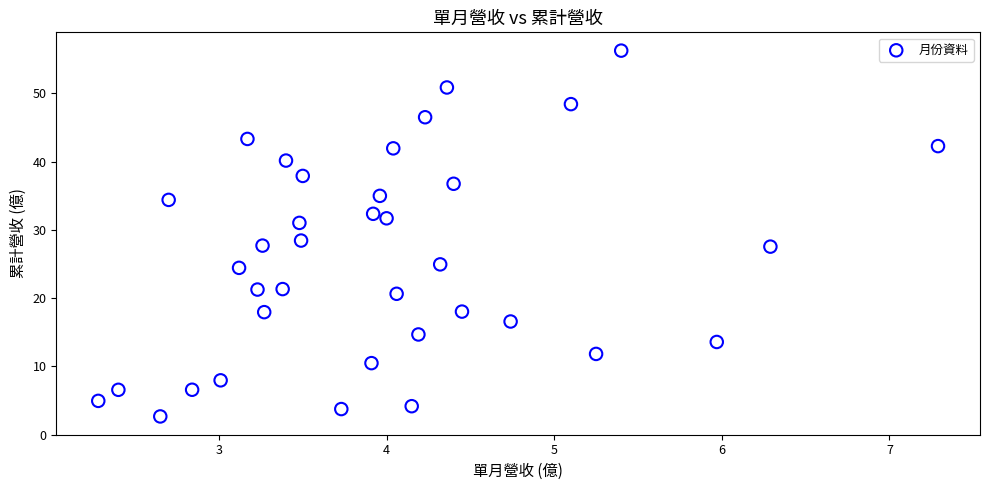

What is the range of X values (max minus min)?

5.0